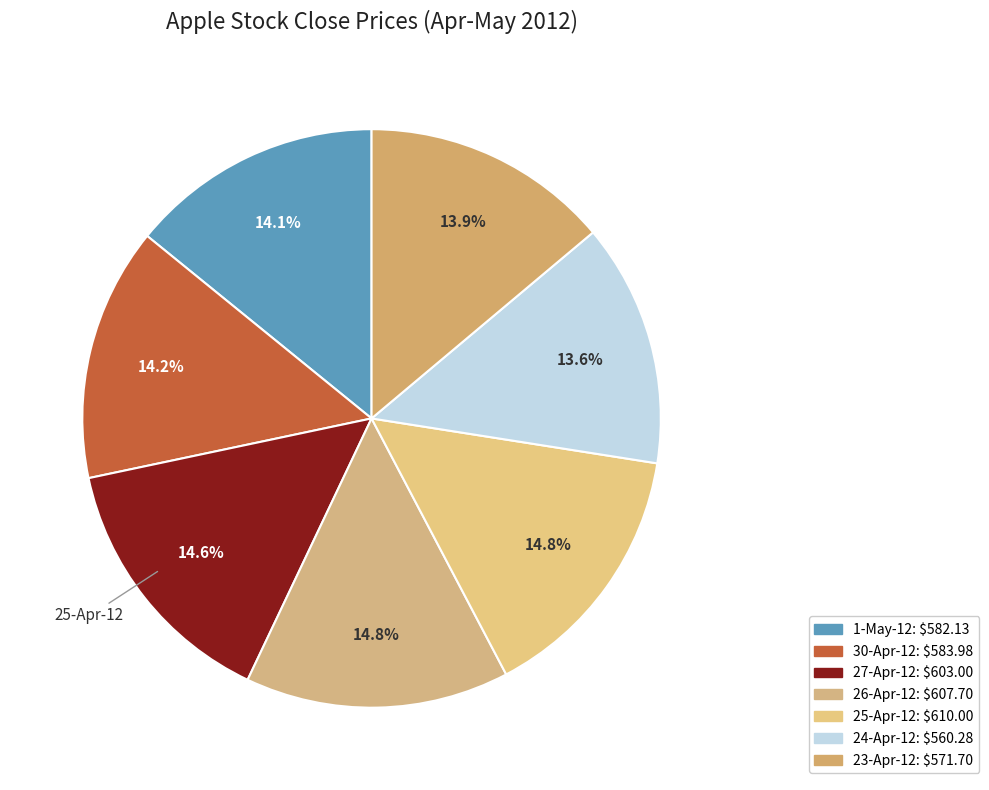

Does 1-May-12 represent more than half of the total?

No